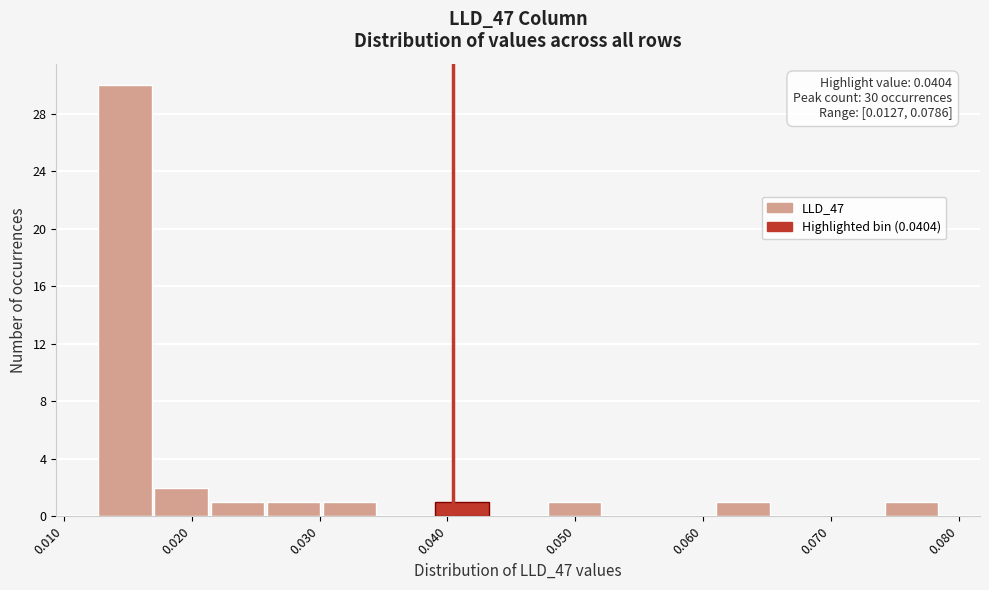

Which range on the x-axis has the tallest bar?

0.013 to 0.017